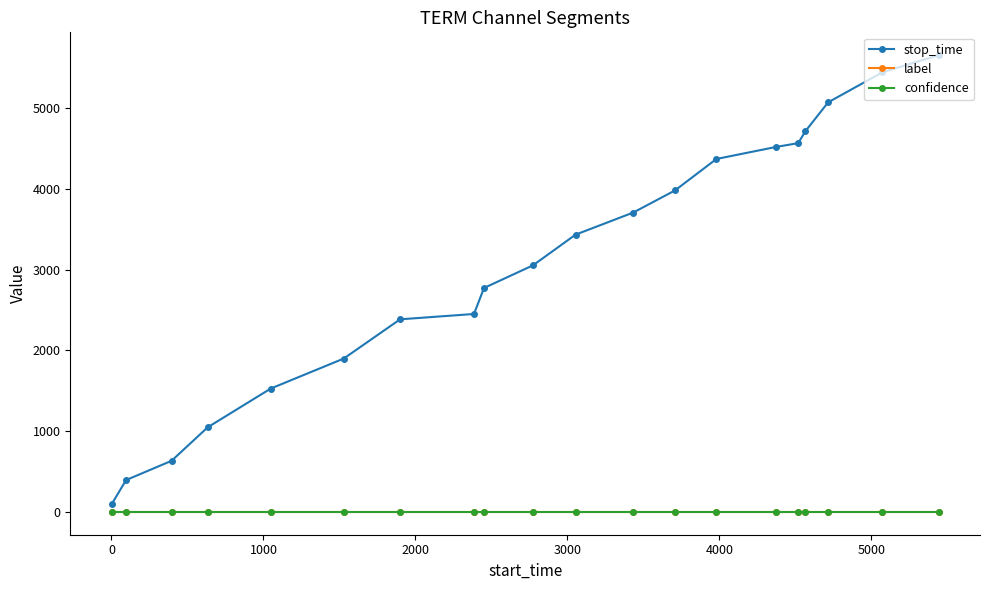

Which series has the largest range (max minus min)?

stop_time